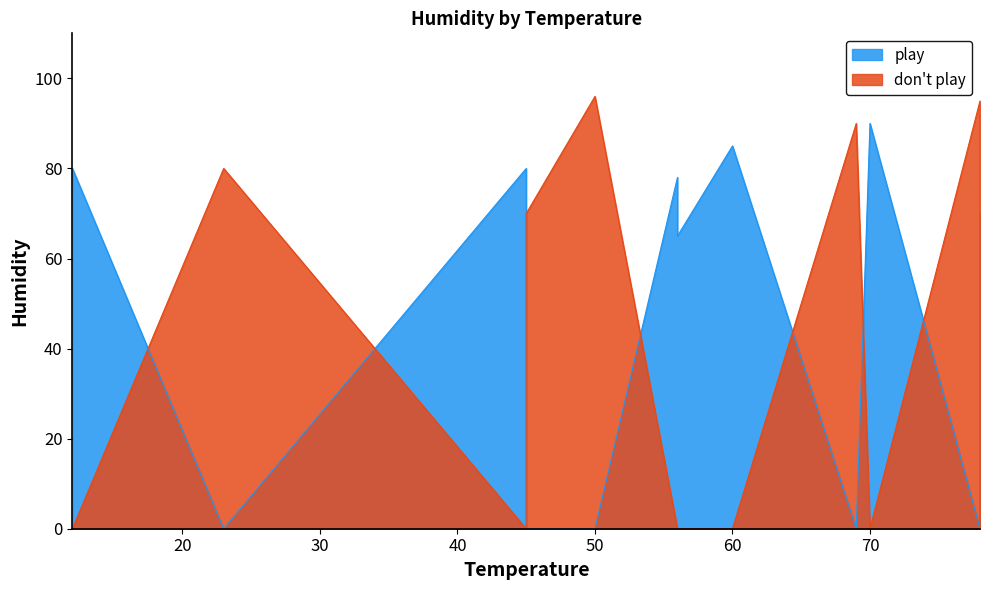

Where is the first local maximum for play?

45